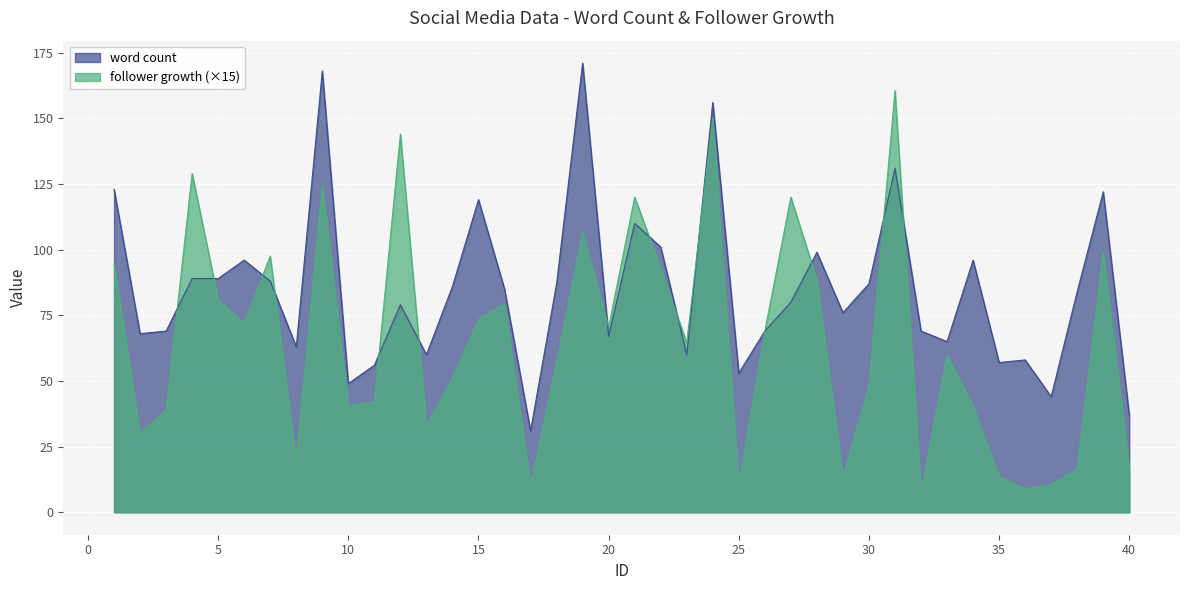

What is the average value of the word count series?

84.9